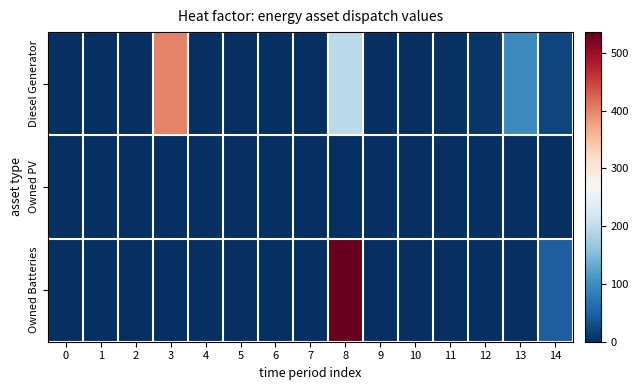

Rank the series at 5 from lowest to highest value.

Diesel Generator, Owned PV, Owned Batteries